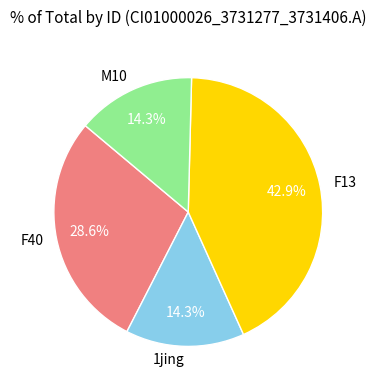

Which slice is the largest?

F13